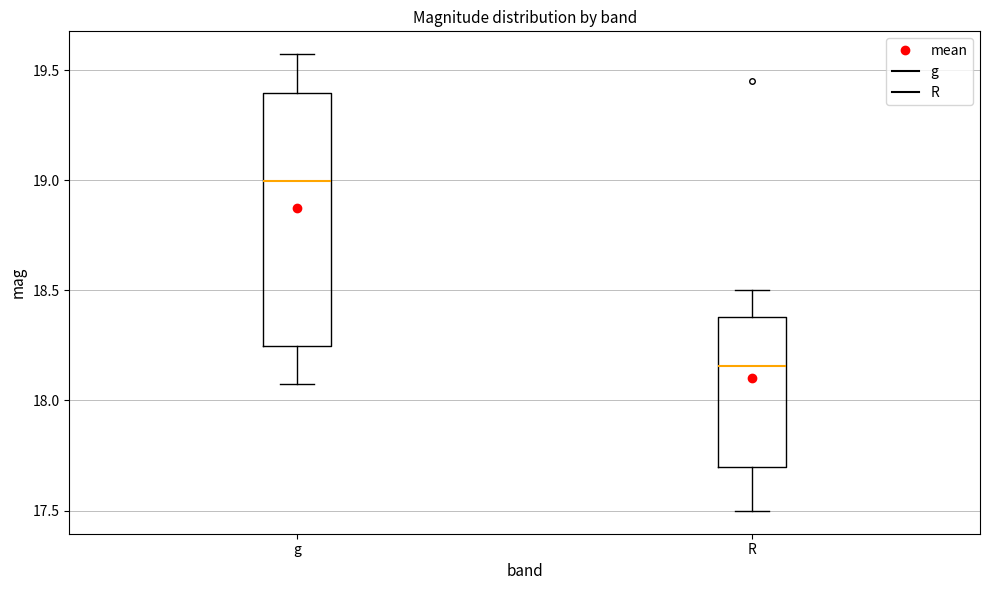

Which box has the highest median line?

g